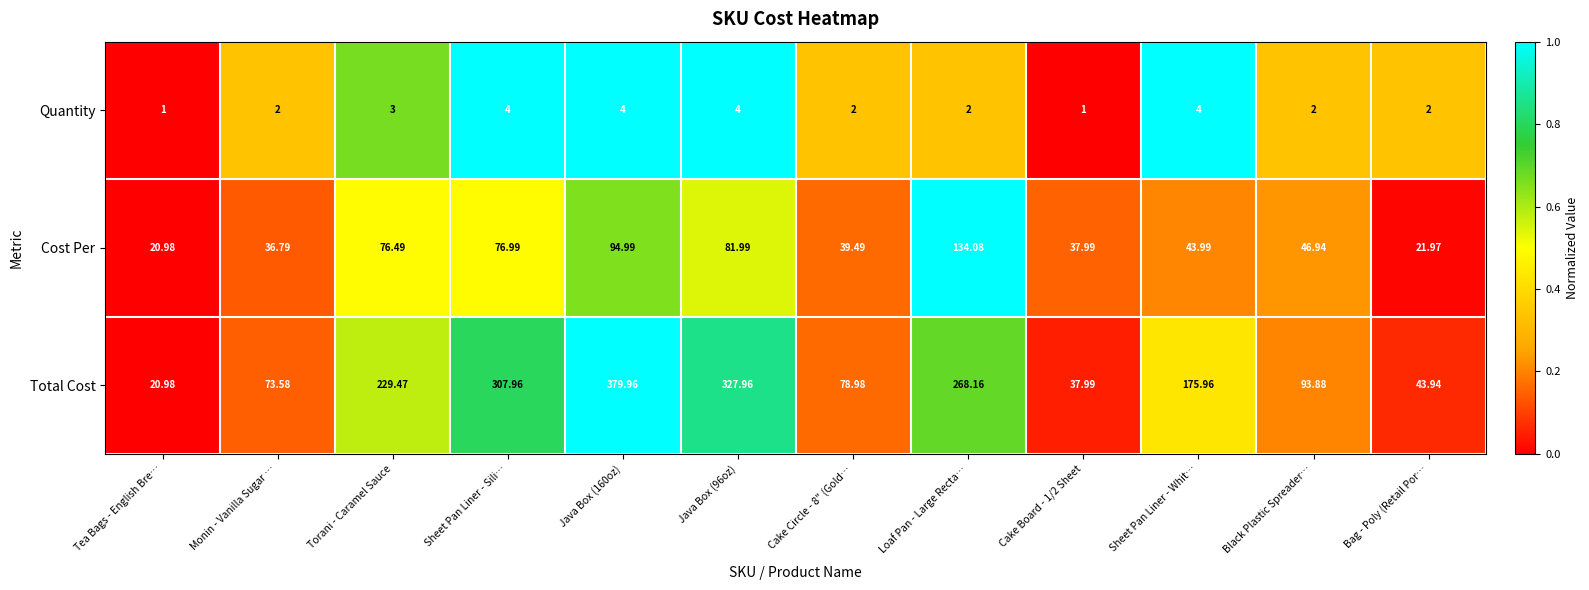

At Loaf Pan - Large Recta…, list the series in order from smallest to largest.

Quantity, Cost Per, Total Cost